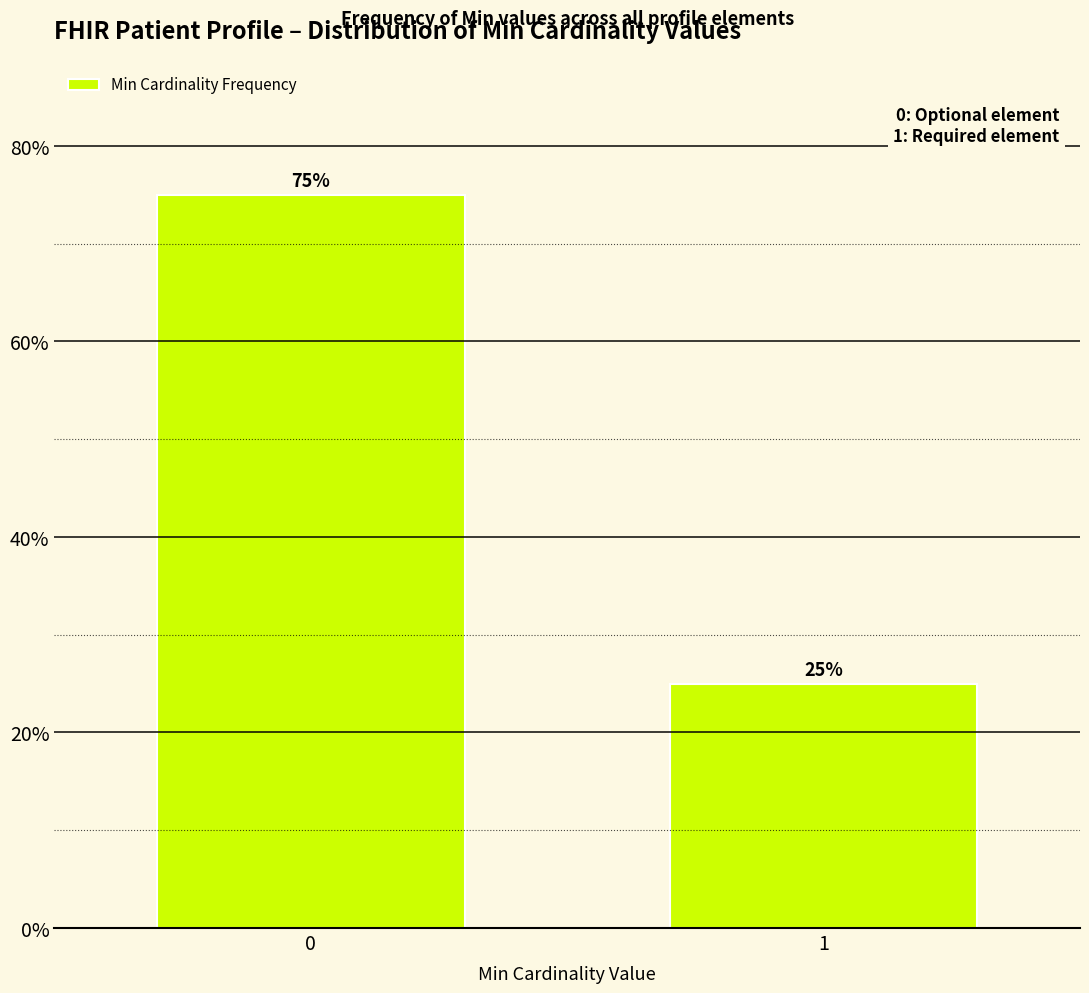

Reading left to right, transcribe all the data shown in this chart.

0=75	1=25